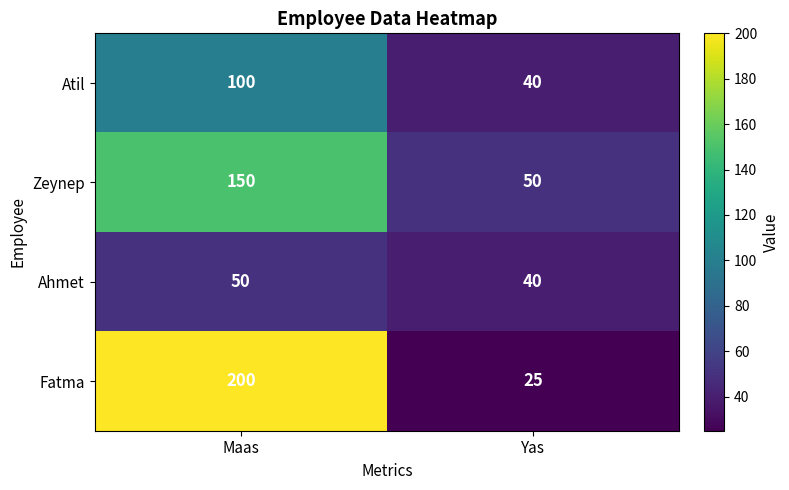

Rank the series by their average value, from highest to lowest.

Fatma, Zeynep, Atil, Ahmet